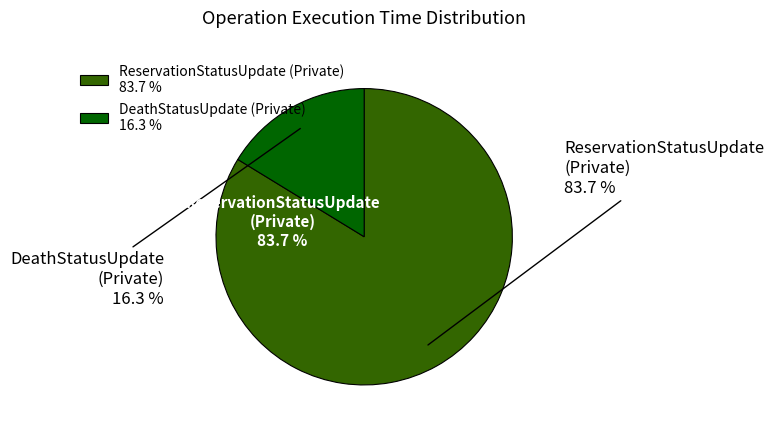

What percentage is the ReservationStatusUpdate (Private) slice, to the nearest percent?

84%